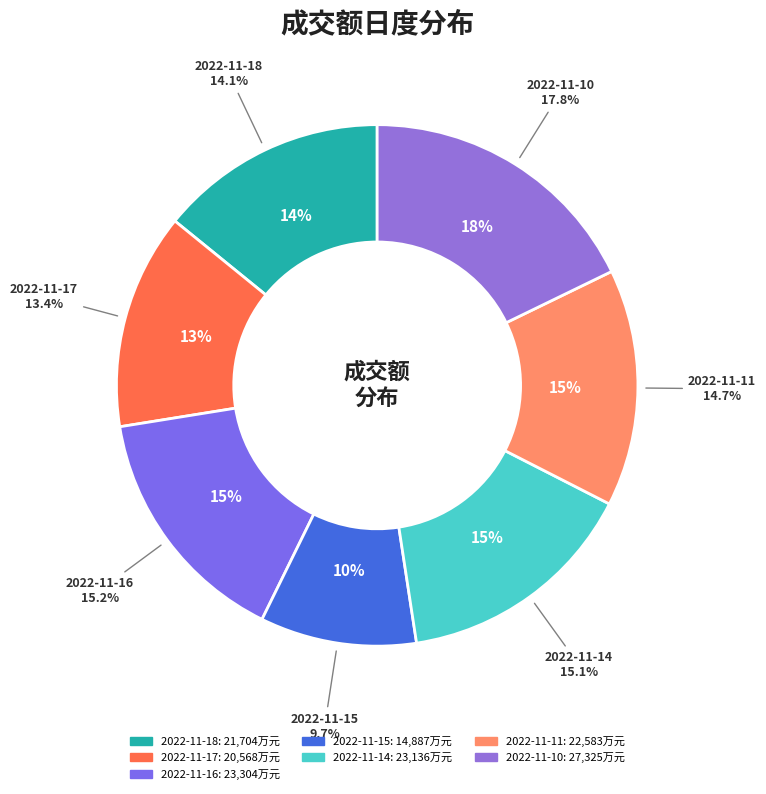

What is the largest slice in the pie chart?

2022-11-10